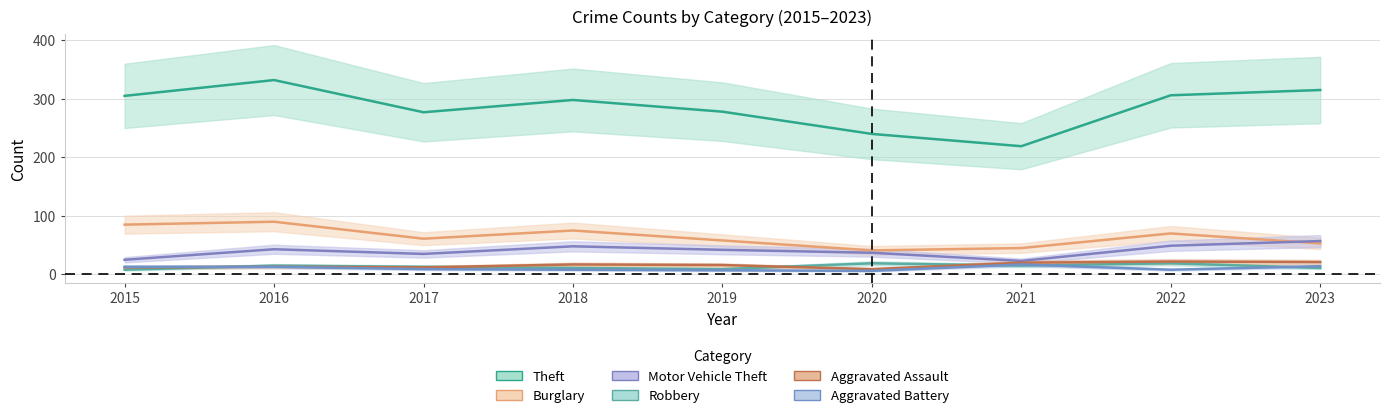

Which category has the lowest value in the Aggravated Assault series?

2020